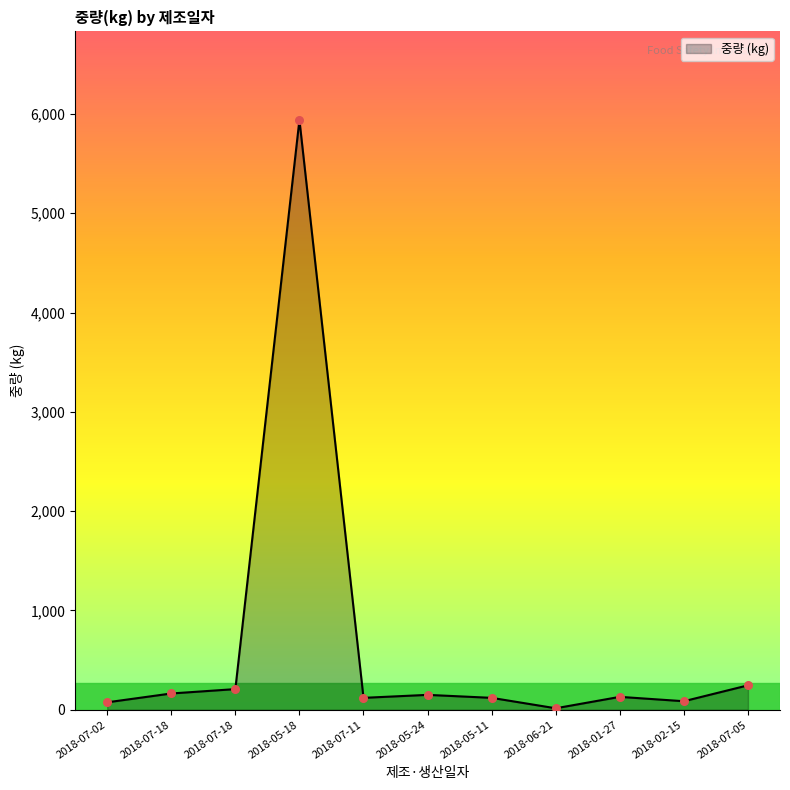

Does the chart have visible grid lines?

No